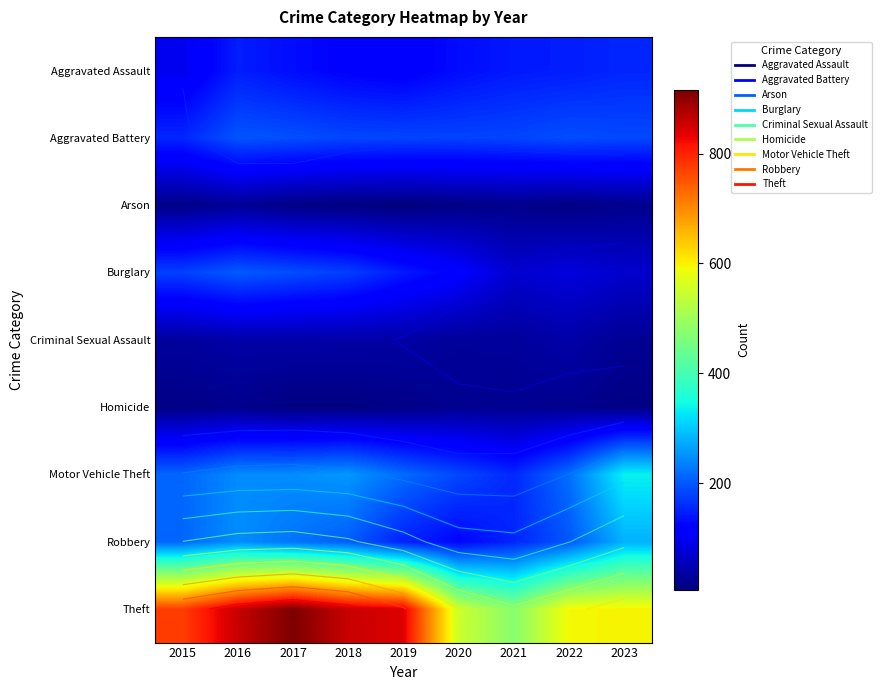

The Arson series shows 24 at 2021. True or false?

False